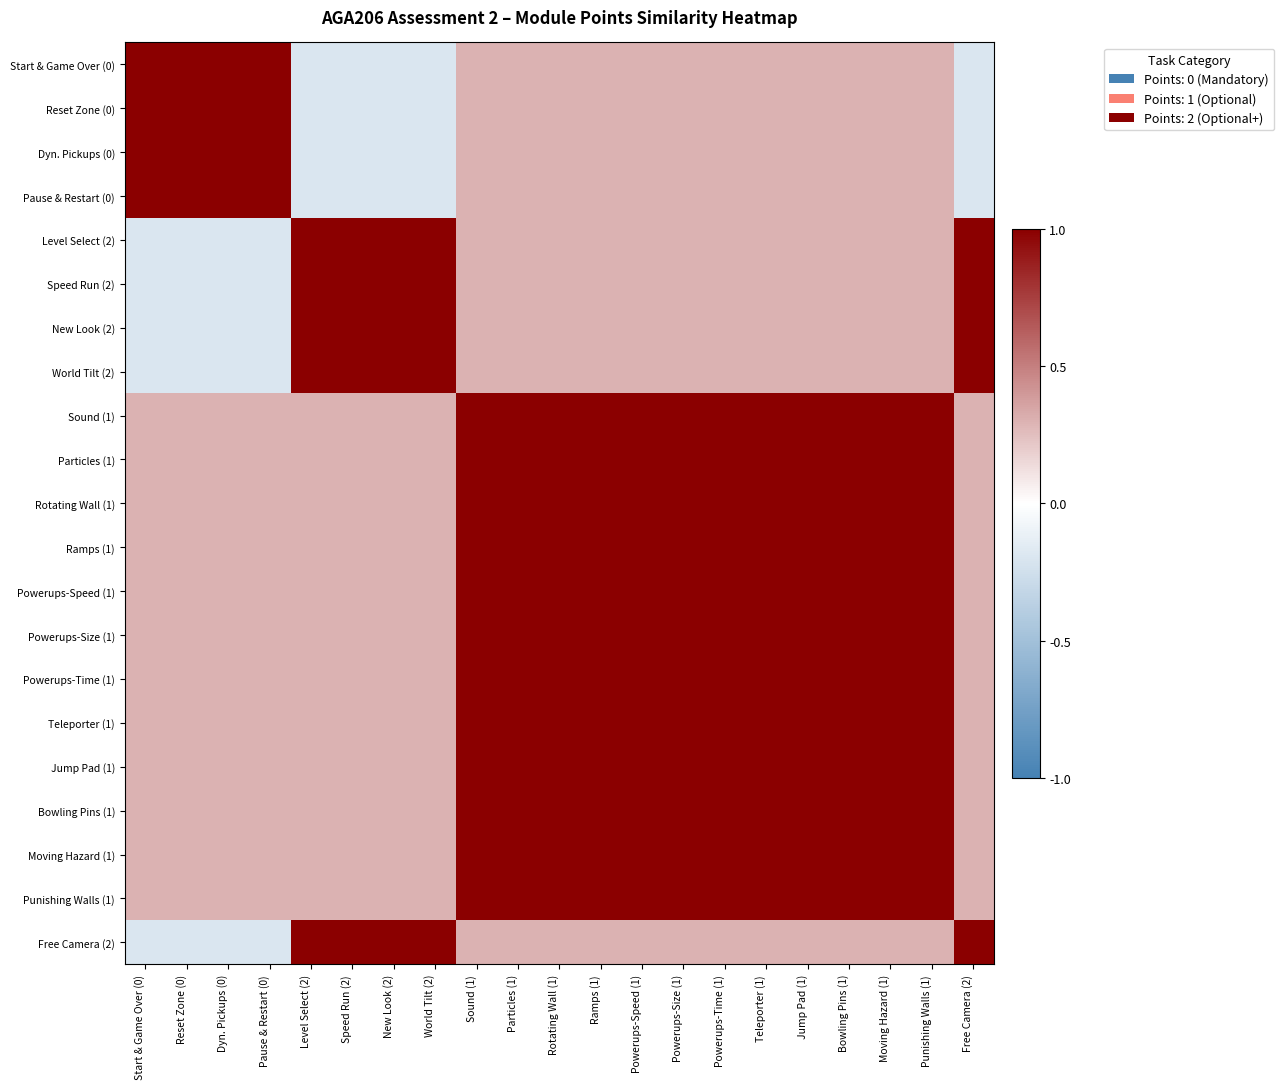

Reading left to right, what are all the values shown in this chart?

Start & Game Over (0): Start & Game Over (0)=1.0	Reset Zone (0)=1.0	Dyn. Pickups (0)=1.0	Pause & Restart (0)=1.0	Level Select (2)=-0.2	Speed Run (2)=-0.2	New Look (2)=-0.2	World Tilt (2)=-0.2	Sound (1)=0.3	Particles (1)=0.3	Rotating Wall (1)=0.3	Ramps (1)=0.3	Powerups-Speed (1)=0.3	Powerups-Size (1)=0.3	Powerups-Time (1)=0.3	Teleporter (1)=0.3	Jump Pad (1)=0.3	Bowling Pins (1)=0.3	Moving Hazard (1)=0.3	Punishing Walls (1)=0.3	Free Camera (2)=-0.2
Reset Zone (0): Start & Game Over (0)=1.0	Reset Zone (0)=1.0	Dyn. Pickups (0)=1.0	Pause & Restart (0)=1.0	Level Select (2)=-0.2	Speed Run (2)=-0.2	New Look (2)=-0.2	World Tilt (2)=-0.2	Sound (1)=0.3	Particles (1)=0.3	Rotating Wall (1)=0.3	Ramps (1)=0.3	Powerups-Speed (1)=0.3	Powerups-Size (1)=0.3	Powerups-Time (1)=0.3	Teleporter (1)=0.3	Jump Pad (1)=0.3	Bowling Pins (1)=0.3	Moving Hazard (1)=0.3	Punishing Walls (1)=0.3	Free Camera (2)=-0.2
Dyn. Pickups (0): Start & Game Over (0)=1.0	Reset Zone (0)=1.0	Dyn. Pickups (0)=1.0	Pause & Restart (0)=1.0	Level Select (2)=-0.2	Speed Run (2)=-0.2	New Look (2)=-0.2	World Tilt (2)=-0.2	Sound (1)=0.3	Particles (1)=0.3	Rotating Wall (1)=0.3	Ramps (1)=0.3	Powerups-Speed (1)=0.3	Powerups-Size (1)=0.3	Powerups-Time (1)=0.3	Teleporter (1)=0.3	Jump Pad (1)=0.3	Bowling Pins (1)=0.3	Moving Hazard (1)=0.3	Punishing Walls (1)=0.3	Free Camera (2)=-0.2
Pause & Restart (0): Start & Game Over (0)=1.0	Reset Zone (0)=1.0	Dyn. Pickups (0)=1.0	Pause & Restart (0)=1.0	Level Select (2)=-0.2	Speed Run (2)=-0.2	New Look (2)=-0.2	World Tilt (2)=-0.2	Sound (1)=0.3	Particles (1)=0.3	Rotating Wall (1)=0.3	Ramps (1)=0.3	Powerups-Speed (1)=0.3	Powerups-Size (1)=0.3	Powerups-Time (1)=0.3	Teleporter (1)=0.3	Jump Pad (1)=0.3	Bowling Pins (1)=0.3	Moving Hazard (1)=0.3	Punishing Walls (1)=0.3	Free Camera (2)=-0.2
Level Select (2): Start & Game Over (0)=-0.2	Reset Zone (0)=-0.2	Dyn. Pickups (0)=-0.2	Pause & Restart (0)=-0.2	Level Select (2)=1.0	Speed Run (2)=1.0	New Look (2)=1.0	World Tilt (2)=1.0	Sound (1)=0.3	Particles (1)=0.3	Rotating Wall (1)=0.3	Ramps (1)=0.3	Powerups-Speed (1)=0.3	Powerups-Size (1)=0.3	Powerups-Time (1)=0.3	Teleporter (1)=0.3	Jump Pad (1)=0.3	Bowling Pins (1)=0.3	Moving Hazard (1)=0.3	Punishing Walls (1)=0.3	Free Camera (2)=1.0
Speed Run (2): Start & Game Over (0)=-0.2	Reset Zone (0)=-0.2	Dyn. Pickups (0)=-0.2	Pause & Restart (0)=-0.2	Level Select (2)=1.0	Speed Run (2)=1.0	New Look (2)=1.0	World Tilt (2)=1.0	Sound (1)=0.3	Particles (1)=0.3	Rotating Wall (1)=0.3	Ramps (1)=0.3	Powerups-Speed (1)=0.3	Powerups-Size (1)=0.3	Powerups-Time (1)=0.3	Teleporter (1)=0.3	Jump Pad (1)=0.3	Bowling Pins (1)=0.3	Moving Hazard (1)=0.3	Punishing Walls (1)=0.3	Free Camera (2)=1.0
New Look (2): Start & Game Over (0)=-0.2	Reset Zone (0)=-0.2	Dyn. Pickups (0)=-0.2	Pause & Restart (0)=-0.2	Level Select (2)=1.0	Speed Run (2)=1.0	New Look (2)=1.0	World Tilt (2)=1.0	Sound (1)=0.3	Particles (1)=0.3	Rotating Wall (1)=0.3	Ramps (1)=0.3	Powerups-Speed (1)=0.3	Powerups-Size (1)=0.3	Powerups-Time (1)=0.3	Teleporter (1)=0.3	Jump Pad (1)=0.3	Bowling Pins (1)=0.3	Moving Hazard (1)=0.3	Punishing Walls (1)=0.3	Free Camera (2)=1.0
World Tilt (2): Start & Game Over (0)=-0.2	Reset Zone (0)=-0.2	Dyn. Pickups (0)=-0.2	Pause & Restart (0)=-0.2	Level Select (2)=1.0	Speed Run (2)=1.0	New Look (2)=1.0	World Tilt (2)=1.0	Sound (1)=0.3	Particles (1)=0.3	Rotating Wall (1)=0.3	Ramps (1)=0.3	Powerups-Speed (1)=0.3	Powerups-Size (1)=0.3	Powerups-Time (1)=0.3	Teleporter (1)=0.3	Jump Pad (1)=0.3	Bowling Pins (1)=0.3	Moving Hazard (1)=0.3	Punishing Walls (1)=0.3	Free Camera (2)=1.0
Sound (1): Start & Game Over (0)=0.3	Reset Zone (0)=0.3	Dyn. Pickups (0)=0.3	Pause & Restart (0)=0.3	Level Select (2)=0.3	Speed Run (2)=0.3	New Look (2)=0.3	World Tilt (2)=0.3	Sound (1)=1.0	Particles (1)=1.0	Rotating Wall (1)=1.0	Ramps (1)=1.0	Powerups-Speed (1)=1.0	Powerups-Size (1)=1.0	Powerups-Time (1)=1.0	Teleporter (1)=1.0	Jump Pad (1)=1.0	Bowling Pins (1)=1.0	Moving Hazard (1)=1.0	Punishing Walls (1)=1.0	Free Camera (2)=0.3
Particles (1): Start & Game Over (0)=0.3	Reset Zone (0)=0.3	Dyn. Pickups (0)=0.3	Pause & Restart (0)=0.3	Level Select (2)=0.3	Speed Run (2)=0.3	New Look (2)=0.3	World Tilt (2)=0.3	Sound (1)=1.0	Particles (1)=1.0	Rotating Wall (1)=1.0	Ramps (1)=1.0	Powerups-Speed (1)=1.0	Powerups-Size (1)=1.0	Powerups-Time (1)=1.0	Teleporter (1)=1.0	Jump Pad (1)=1.0	Bowling Pins (1)=1.0	Moving Hazard (1)=1.0	Punishing Walls (1)=1.0	Free Camera (2)=0.3
Rotating Wall (1): Start & Game Over (0)=0.3	Reset Zone (0)=0.3	Dyn. Pickups (0)=0.3	Pause & Restart (0)=0.3	Level Select (2)=0.3	Speed Run (2)=0.3	New Look (2)=0.3	World Tilt (2)=0.3	Sound (1)=1.0	Particles (1)=1.0	Rotating Wall (1)=1.0	Ramps (1)=1.0	Powerups-Speed (1)=1.0	Powerups-Size (1)=1.0	Powerups-Time (1)=1.0	Teleporter (1)=1.0	Jump Pad (1)=1.0	Bowling Pins (1)=1.0	Moving Hazard (1)=1.0	Punishing Walls (1)=1.0	Free Camera (2)=0.3
Ramps (1): Start & Game Over (0)=0.3	Reset Zone (0)=0.3	Dyn. Pickups (0)=0.3	Pause & Restart (0)=0.3	Level Select (2)=0.3	Speed Run (2)=0.3	New Look (2)=0.3	World Tilt (2)=0.3	Sound (1)=1.0	Particles (1)=1.0	Rotating Wall (1)=1.0	Ramps (1)=1.0	Powerups-Speed (1)=1.0	Powerups-Size (1)=1.0	Powerups-Time (1)=1.0	Teleporter (1)=1.0	Jump Pad (1)=1.0	Bowling Pins (1)=1.0	Moving Hazard (1)=1.0	Punishing Walls (1)=1.0	Free Camera (2)=0.3
Powerups-Speed (1): Start & Game Over (0)=0.3	Reset Zone (0)=0.3	Dyn. Pickups (0)=0.3	Pause & Restart (0)=0.3	Level Select (2)=0.3	Speed Run (2)=0.3	New Look (2)=0.3	World Tilt (2)=0.3	Sound (1)=1.0	Particles (1)=1.0	Rotating Wall (1)=1.0	Ramps (1)=1.0	Powerups-Speed (1)=1.0	Powerups-Size (1)=1.0	Powerups-Time (1)=1.0	Teleporter (1)=1.0	Jump Pad (1)=1.0	Bowling Pins (1)=1.0	Moving Hazard (1)=1.0	Punishing Walls (1)=1.0	Free Camera (2)=0.3
Powerups-Size (1): Start & Game Over (0)=0.3	Reset Zone (0)=0.3	Dyn. Pickups (0)=0.3	Pause & Restart (0)=0.3	Level Select (2)=0.3	Speed Run (2)=0.3	New Look (2)=0.3	World Tilt (2)=0.3	Sound (1)=1.0	Particles (1)=1.0	Rotating Wall (1)=1.0	Ramps (1)=1.0	Powerups-Speed (1)=1.0	Powerups-Size (1)=1.0	Powerups-Time (1)=1.0	Teleporter (1)=1.0	Jump Pad (1)=1.0	Bowling Pins (1)=1.0	Moving Hazard (1)=1.0	Punishing Walls (1)=1.0	Free Camera (2)=0.3
Powerups-Time (1): Start & Game Over (0)=0.3	Reset Zone (0)=0.3	Dyn. Pickups (0)=0.3	Pause & Restart (0)=0.3	Level Select (2)=0.3	Speed Run (2)=0.3	New Look (2)=0.3	World Tilt (2)=0.3	Sound (1)=1.0	Particles (1)=1.0	Rotating Wall (1)=1.0	Ramps (1)=1.0	Powerups-Speed (1)=1.0	Powerups-Size (1)=1.0	Powerups-Time (1)=1.0	Teleporter (1)=1.0	Jump Pad (1)=1.0	Bowling Pins (1)=1.0	Moving Hazard (1)=1.0	Punishing Walls (1)=1.0	Free Camera (2)=0.3
Teleporter (1): Start & Game Over (0)=0.3	Reset Zone (0)=0.3	Dyn. Pickups (0)=0.3	Pause & Restart (0)=0.3	Level Select (2)=0.3	Speed Run (2)=0.3	New Look (2)=0.3	World Tilt (2)=0.3	Sound (1)=1.0	Particles (1)=1.0	Rotating Wall (1)=1.0	Ramps (1)=1.0	Powerups-Speed (1)=1.0	Powerups-Size (1)=1.0	Powerups-Time (1)=1.0	Teleporter (1)=1.0	Jump Pad (1)=1.0	Bowling Pins (1)=1.0	Moving Hazard (1)=1.0	Punishing Walls (1)=1.0	Free Camera (2)=0.3
Jump Pad (1): Start & Game Over (0)=0.3	Reset Zone (0)=0.3	Dyn. Pickups (0)=0.3	Pause & Restart (0)=0.3	Level Select (2)=0.3	Speed Run (2)=0.3	New Look (2)=0.3	World Tilt (2)=0.3	Sound (1)=1.0	Particles (1)=1.0	Rotating Wall (1)=1.0	Ramps (1)=1.0	Powerups-Speed (1)=1.0	Powerups-Size (1)=1.0	Powerups-Time (1)=1.0	Teleporter (1)=1.0	Jump Pad (1)=1.0	Bowling Pins (1)=1.0	Moving Hazard (1)=1.0	Punishing Walls (1)=1.0	Free Camera (2)=0.3
Bowling Pins (1): Start & Game Over (0)=0.3	Reset Zone (0)=0.3	Dyn. Pickups (0)=0.3	Pause & Restart (0)=0.3	Level Select (2)=0.3	Speed Run (2)=0.3	New Look (2)=0.3	World Tilt (2)=0.3	Sound (1)=1.0	Particles (1)=1.0	Rotating Wall (1)=1.0	Ramps (1)=1.0	Powerups-Speed (1)=1.0	Powerups-Size (1)=1.0	Powerups-Time (1)=1.0	Teleporter (1)=1.0	Jump Pad (1)=1.0	Bowling Pins (1)=1.0	Moving Hazard (1)=1.0	Punishing Walls (1)=1.0	Free Camera (2)=0.3
Moving Hazard (1): Start & Game Over (0)=0.3	Reset Zone (0)=0.3	Dyn. Pickups (0)=0.3	Pause & Restart (0)=0.3	Level Select (2)=0.3	Speed Run (2)=0.3	New Look (2)=0.3	World Tilt (2)=0.3	Sound (1)=1.0	Particles (1)=1.0	Rotating Wall (1)=1.0	Ramps (1)=1.0	Powerups-Speed (1)=1.0	Powerups-Size (1)=1.0	Powerups-Time (1)=1.0	Teleporter (1)=1.0	Jump Pad (1)=1.0	Bowling Pins (1)=1.0	Moving Hazard (1)=1.0	Punishing Walls (1)=1.0	Free Camera (2)=0.3
Punishing Walls (1): Start & Game Over (0)=0.3	Reset Zone (0)=0.3	Dyn. Pickups (0)=0.3	Pause & Restart (0)=0.3	Level Select (2)=0.3	Speed Run (2)=0.3	New Look (2)=0.3	World Tilt (2)=0.3	Sound (1)=1.0	Particles (1)=1.0	Rotating Wall (1)=1.0	Ramps (1)=1.0	Powerups-Speed (1)=1.0	Powerups-Size (1)=1.0	Powerups-Time (1)=1.0	Teleporter (1)=1.0	Jump Pad (1)=1.0	Bowling Pins (1)=1.0	Moving Hazard (1)=1.0	Punishing Walls (1)=1.0	Free Camera (2)=0.3
Free Camera (2): Start & Game Over (0)=-0.2	Reset Zone (0)=-0.2	Dyn. Pickups (0)=-0.2	Pause & Restart (0)=-0.2	Level Select (2)=1.0	Speed Run (2)=1.0	New Look (2)=1.0	World Tilt (2)=1.0	Sound (1)=0.3	Particles (1)=0.3	Rotating Wall (1)=0.3	Ramps (1)=0.3	Powerups-Speed (1)=0.3	Powerups-Size (1)=0.3	Powerups-Time (1)=0.3	Teleporter (1)=0.3	Jump Pad (1)=0.3	Bowling Pins (1)=0.3	Moving Hazard (1)=0.3	Punishing Walls (1)=0.3	Free Camera (2)=1.0